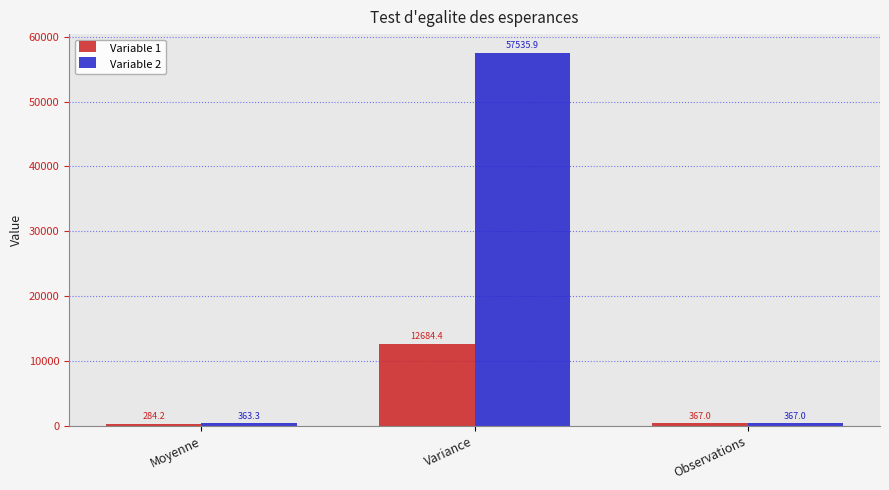

The Variable 1 series shows 284.2 at Moyenne. True or false?

True